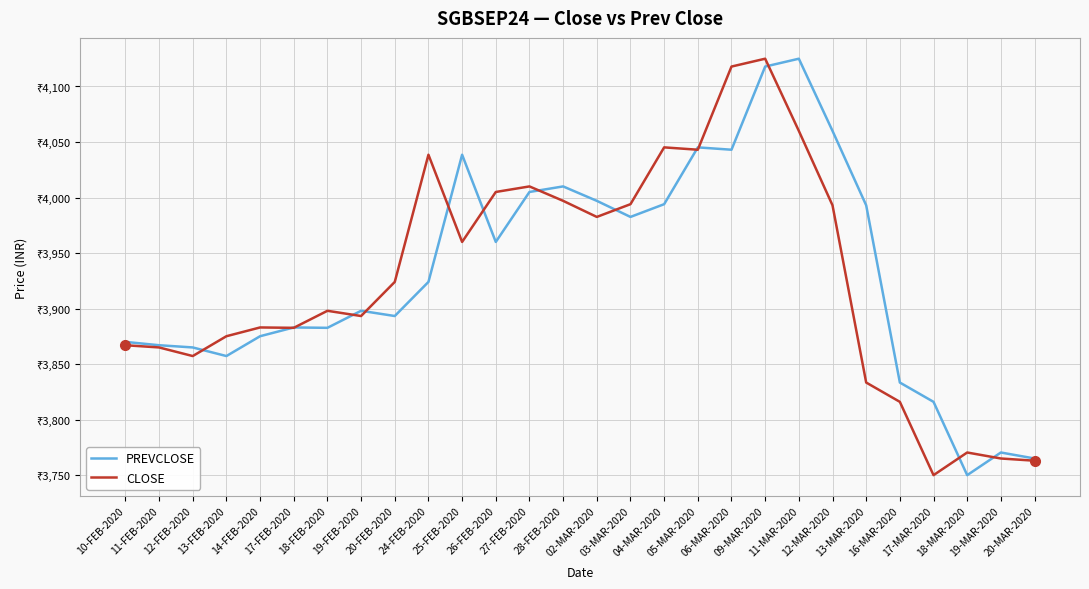

At which category is the sum across all series the highest?

09-MAR-2020